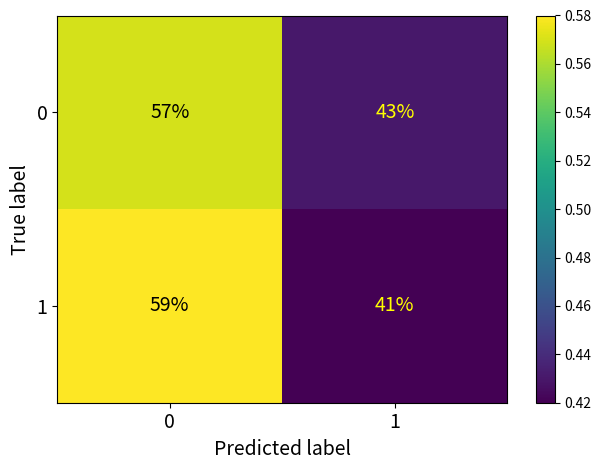

Read the 1 value at 1, to the nearest 10.

40